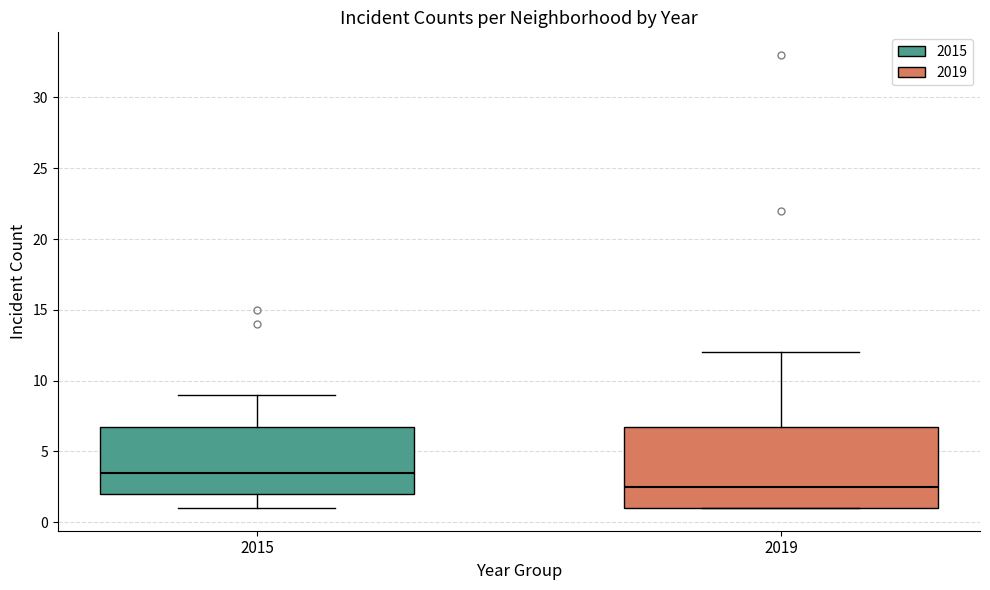

Comparing the boxes themselves (not the whiskers), which one is the tallest?

2019